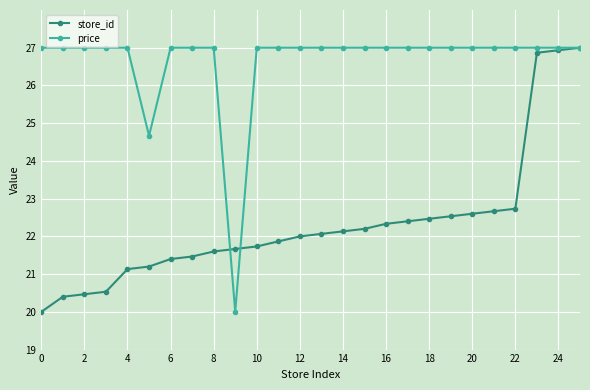

List the series in order of their overall mean, lowest first.

store_id, price